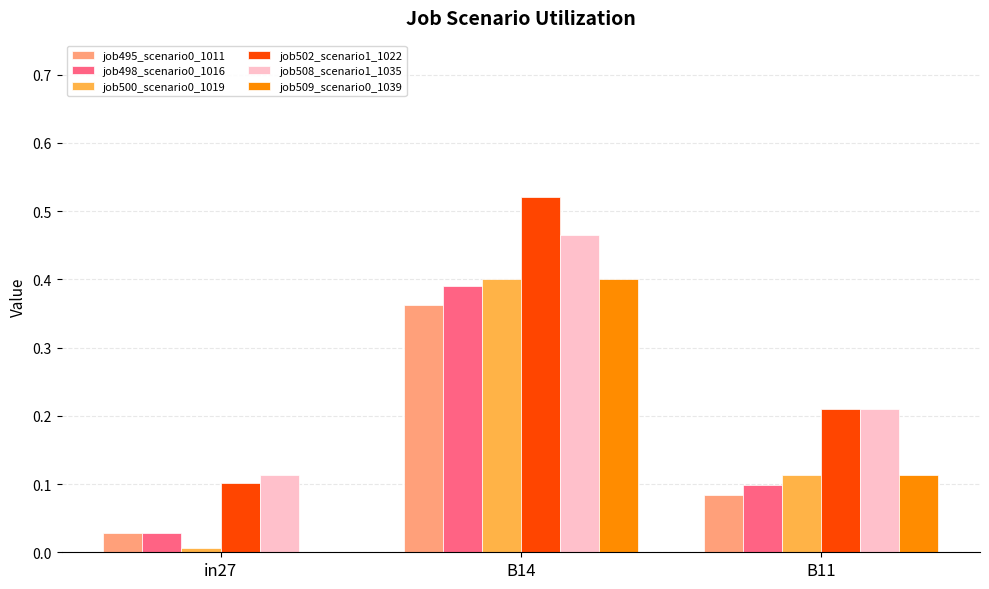

At which label does job508_scenario1_1035 reach its peak?

B14